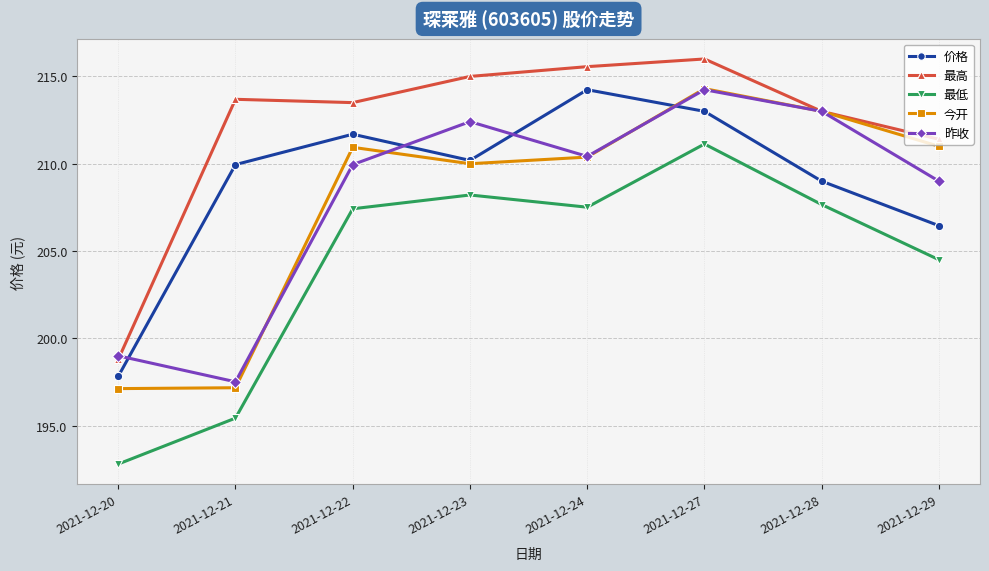

True or false: 今开 has more than 1 points higher than both neighbors.

True